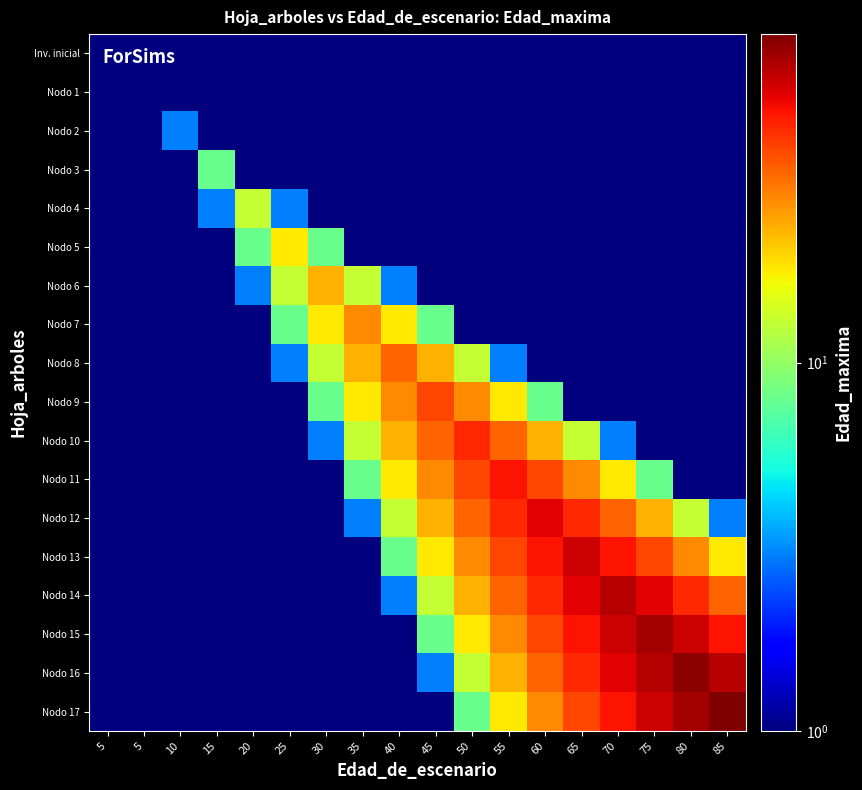

How many categories are shown in the chart?

18